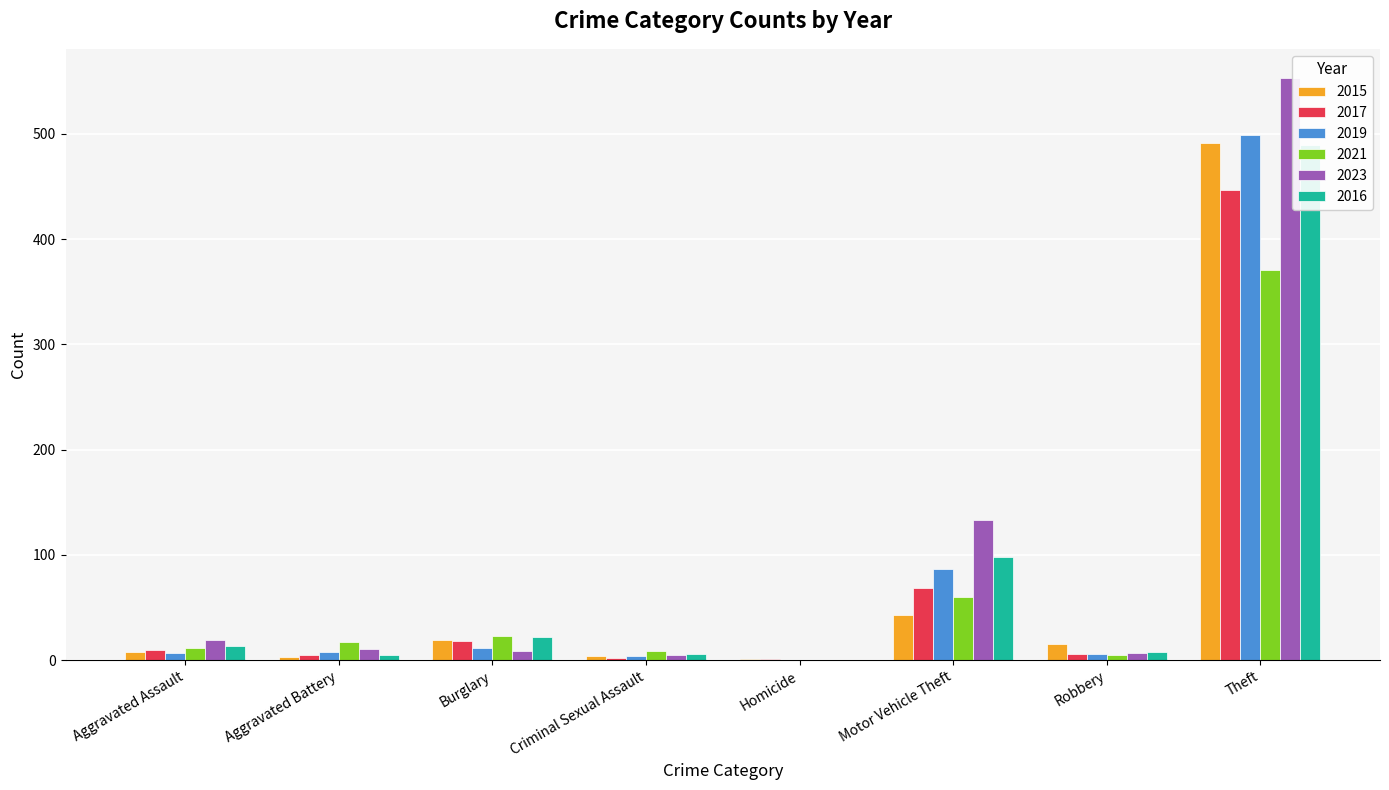

The 2015 series shows 20 at Robbery. True or false?

False